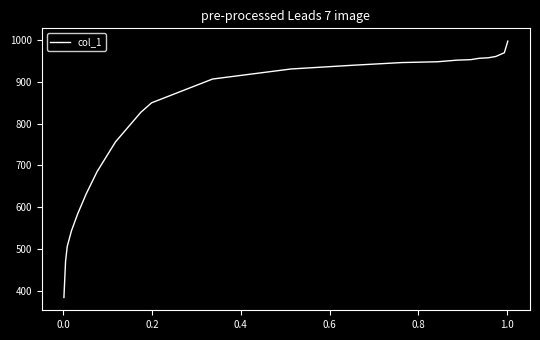

Does the chart display data point markers on the line(s)?

No